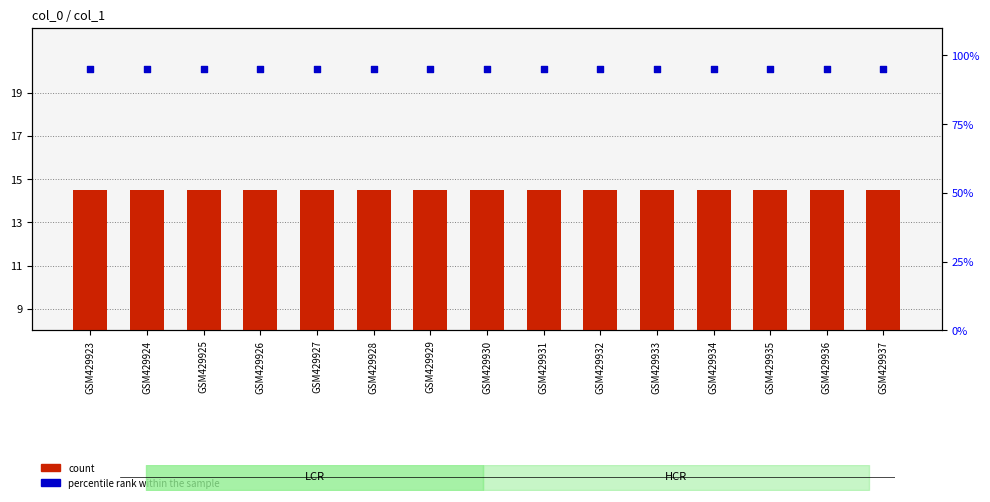

What are all the series names shown in the legend?

count, percentile rank within the sample